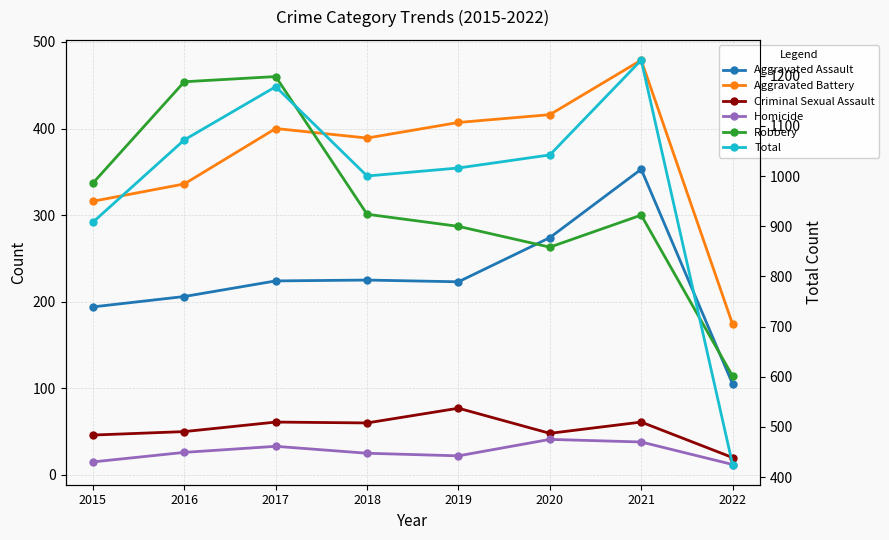

What is the difference between the second highest and minimum values in the Robbery series?

340